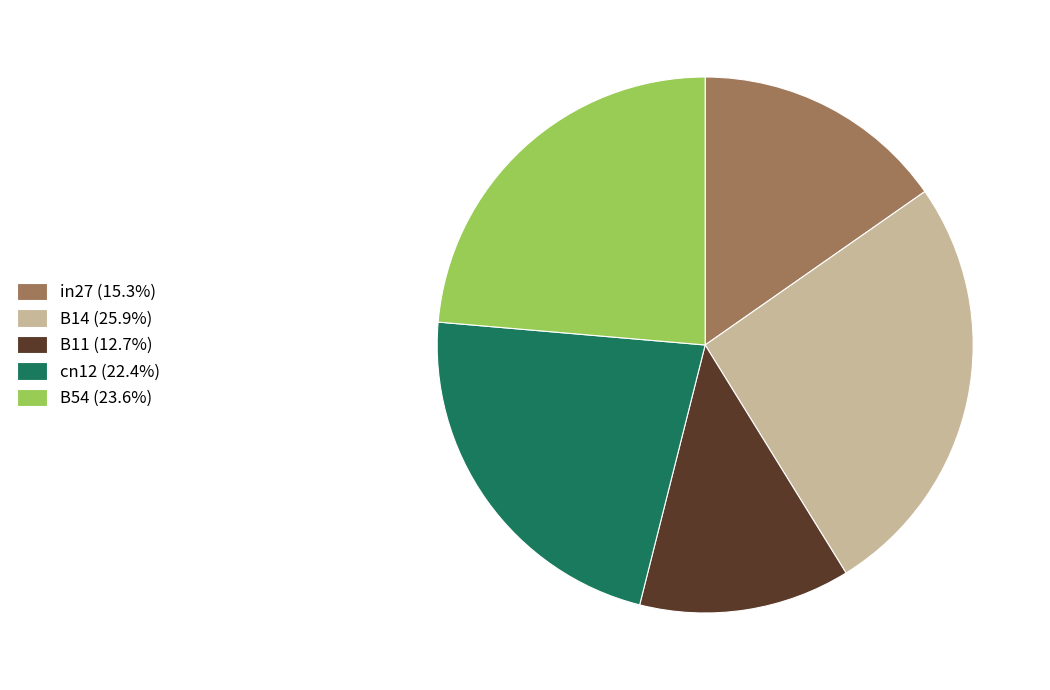

Is there a majority slice in this chart?

No